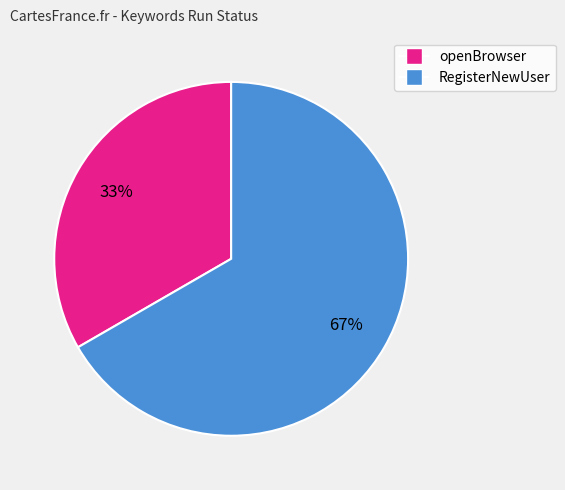

Is the sum of openBrowser and RegisterNewUser greater than half?

Yes